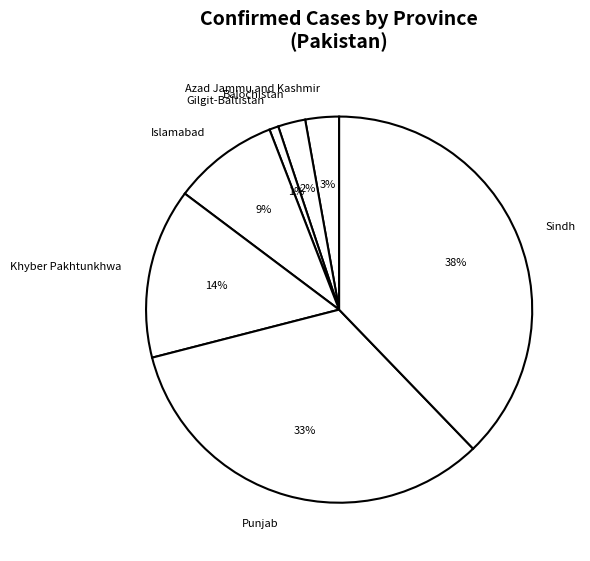

What percentage is the Azad Jammu and Kashmir slice, to the nearest percent?

3%